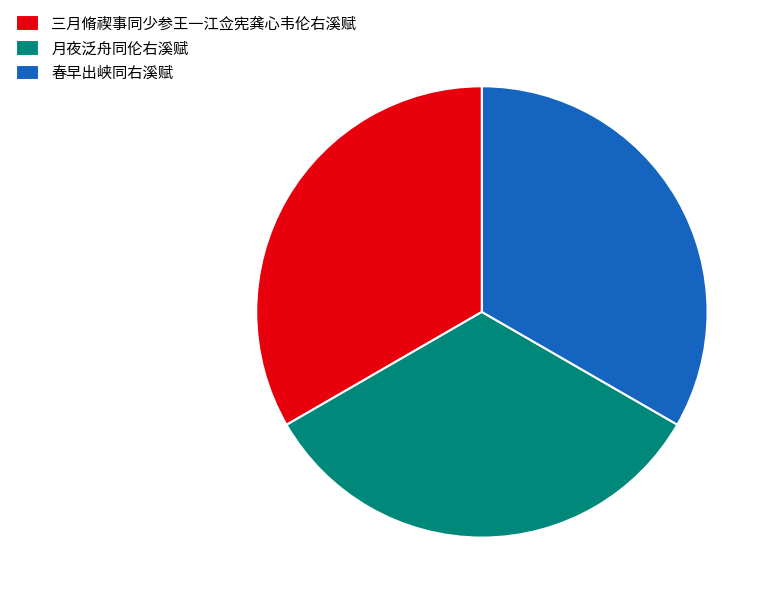

Does 春早出峡同右溪赋 represent more than half of the total?

No